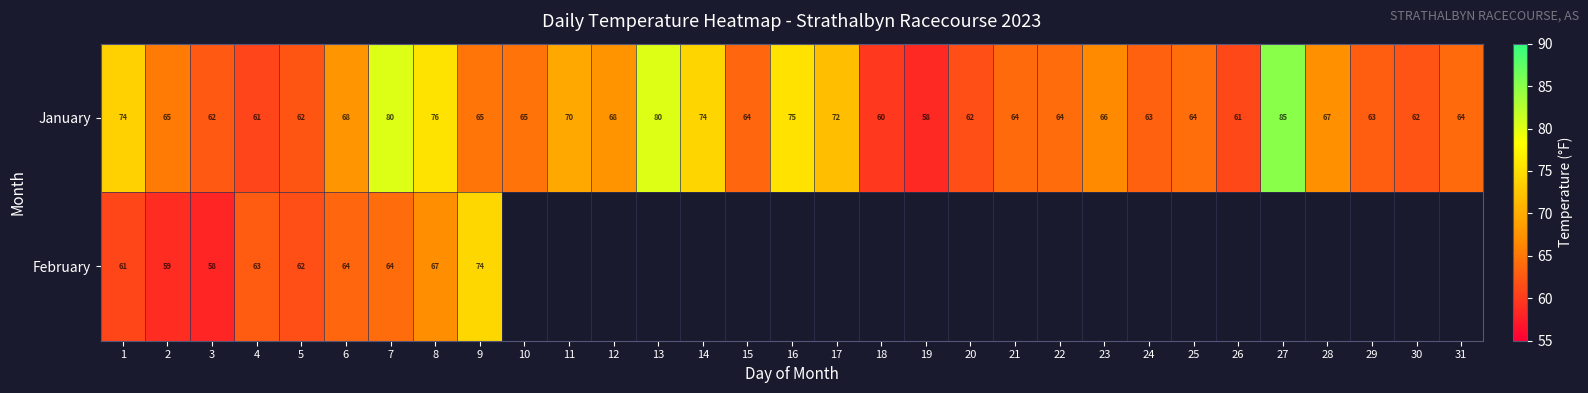

Read the January value at 30.

62.0